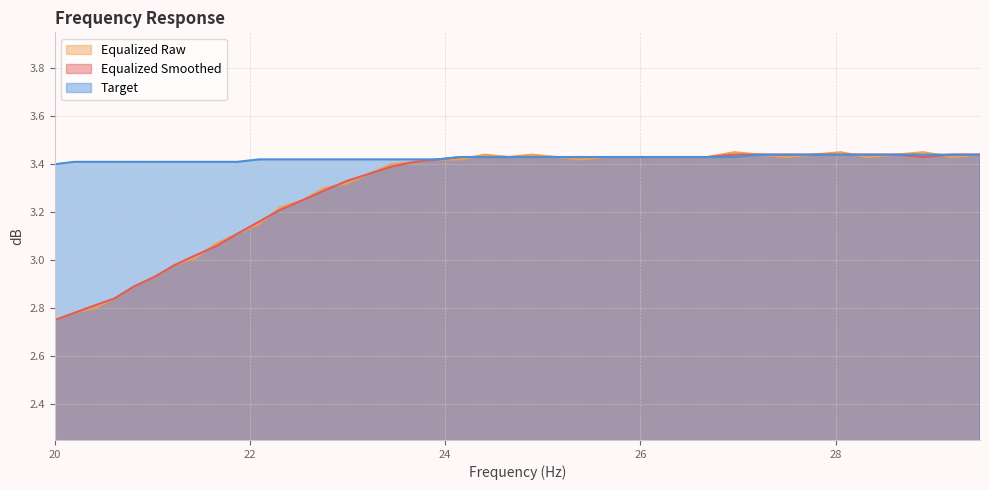

What is the value of the equalized_smoothed point at the 11th from the left?

3.2